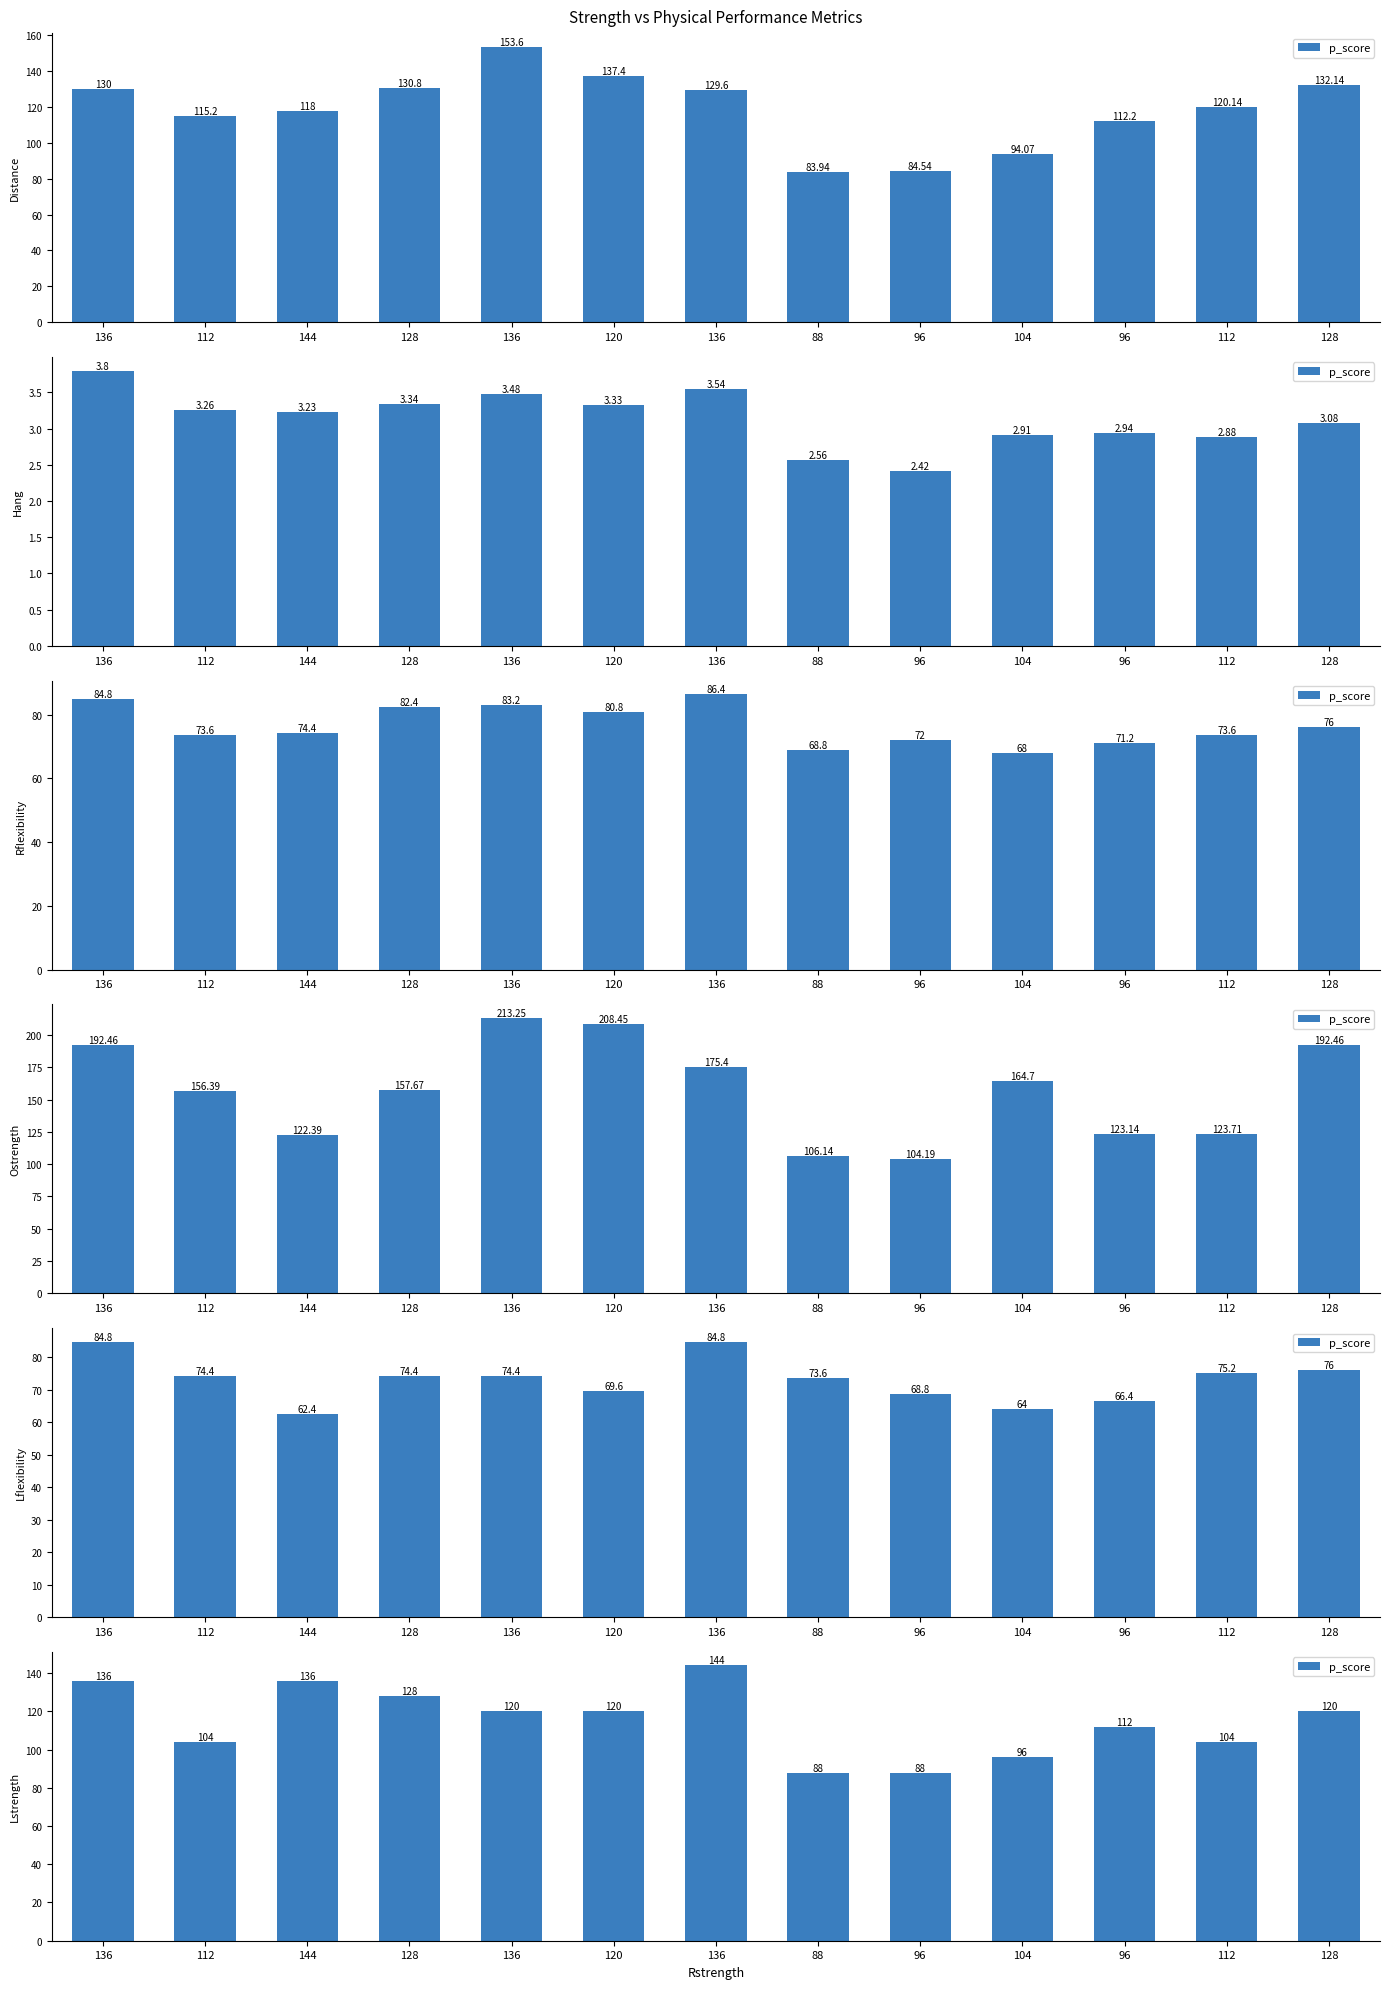

List the labels in order of value, smallest first.

88, 96, 104, 112, 112, 96, 136, 120, 128, 128, 136, 144, 136